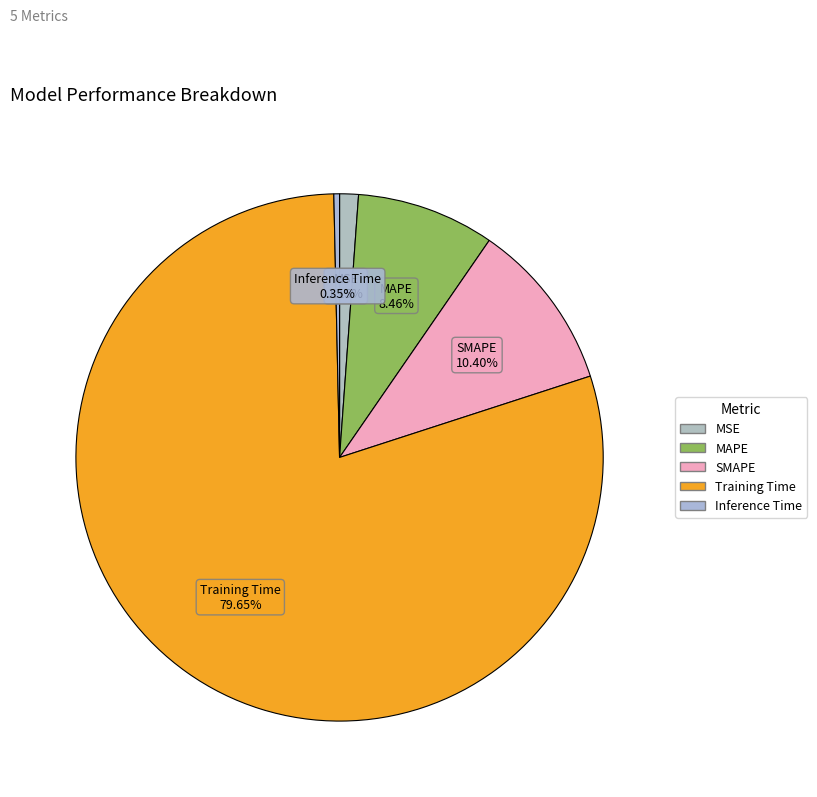

To the nearest percent, what portion does MSE represent?

1%